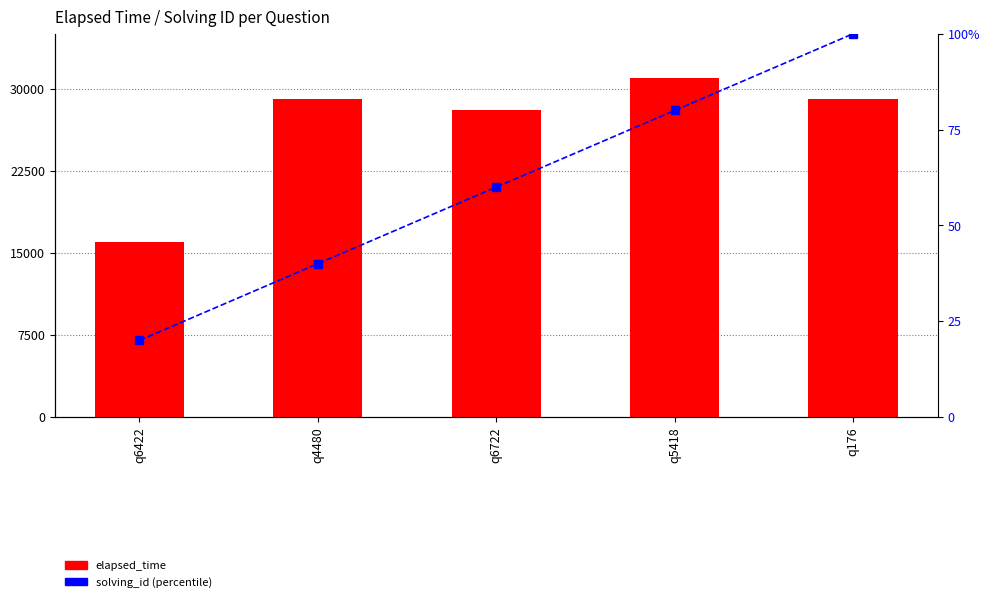

Reading left to right, extract all data points from this chart.

elapsed_time: q6422=16000	q4480=29000	q6722=28000	q5418=31000	q176=29000
solving_id (percentile): q6422=20	q4480=40	q6722=60	q5418=80	q176=100